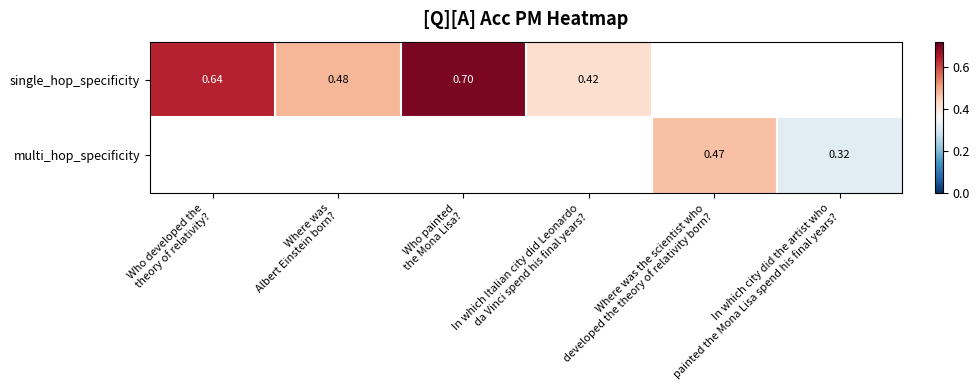

Rank the series at In which Italian city did Leonardo da Vinci spend his final years? from highest to lowest value.

single_hop_specificity, multi_hop_specificity